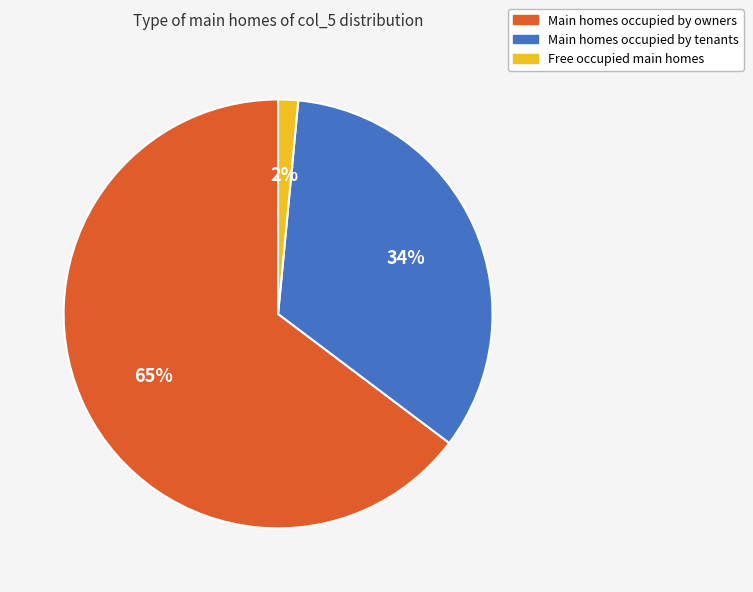

Is there any slice that represents more than half of the pie?

Yes